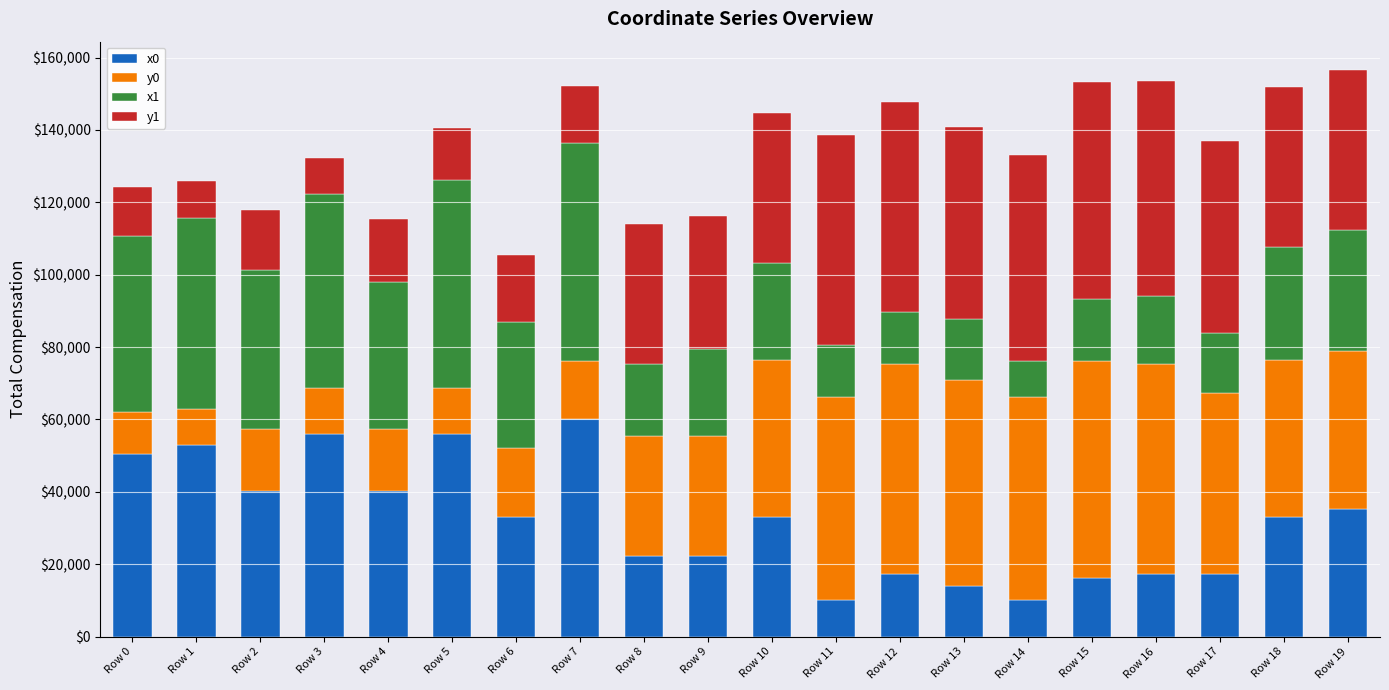

What is the average value of the x0 series?

31814.6